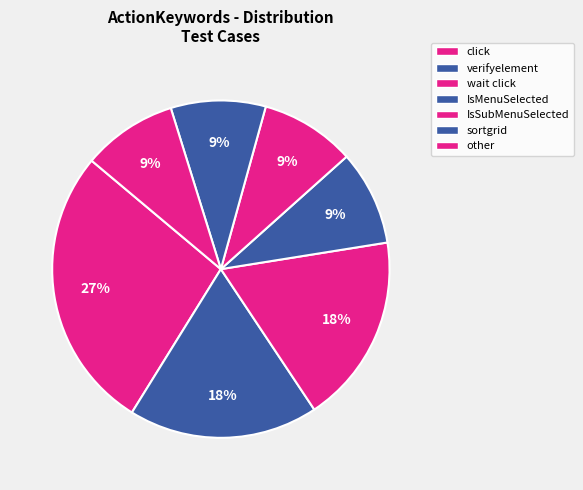

How many segments does this pie chart have?

7